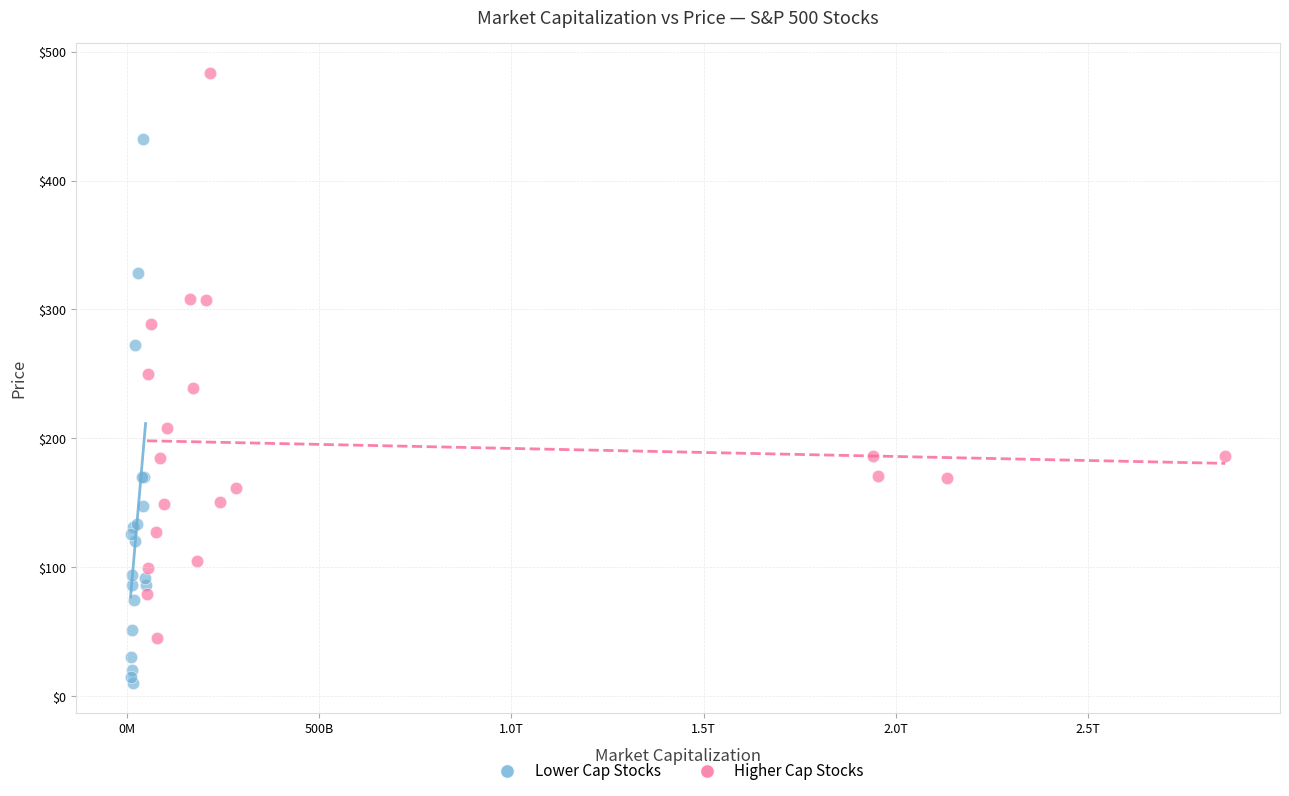

Which series contains the lowest Y value?

Lower Cap Stocks